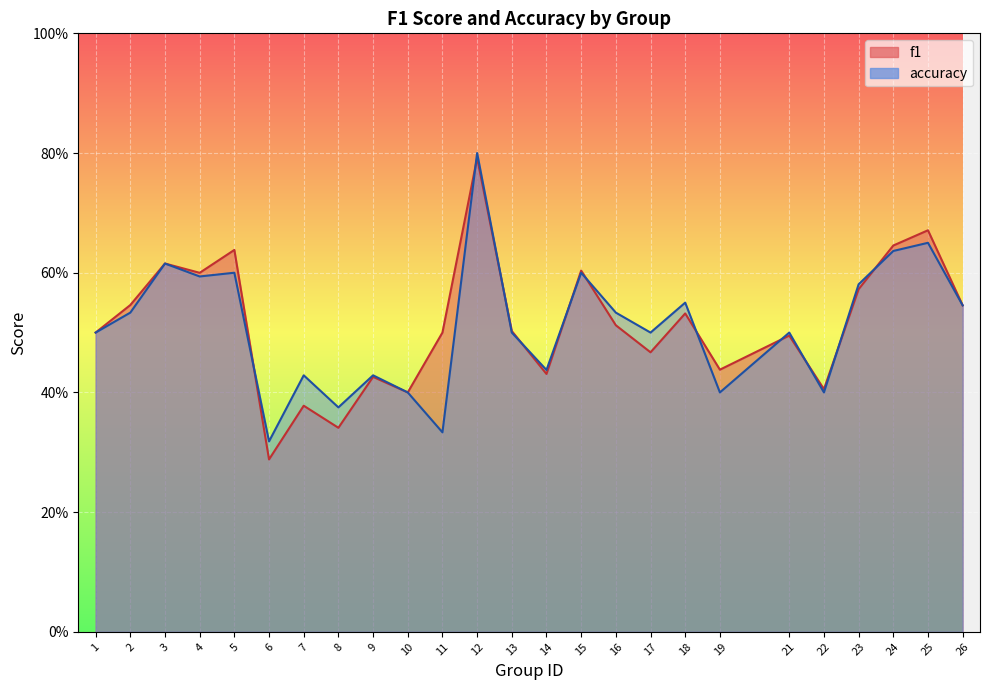

Count the number of data series in this chart.

2